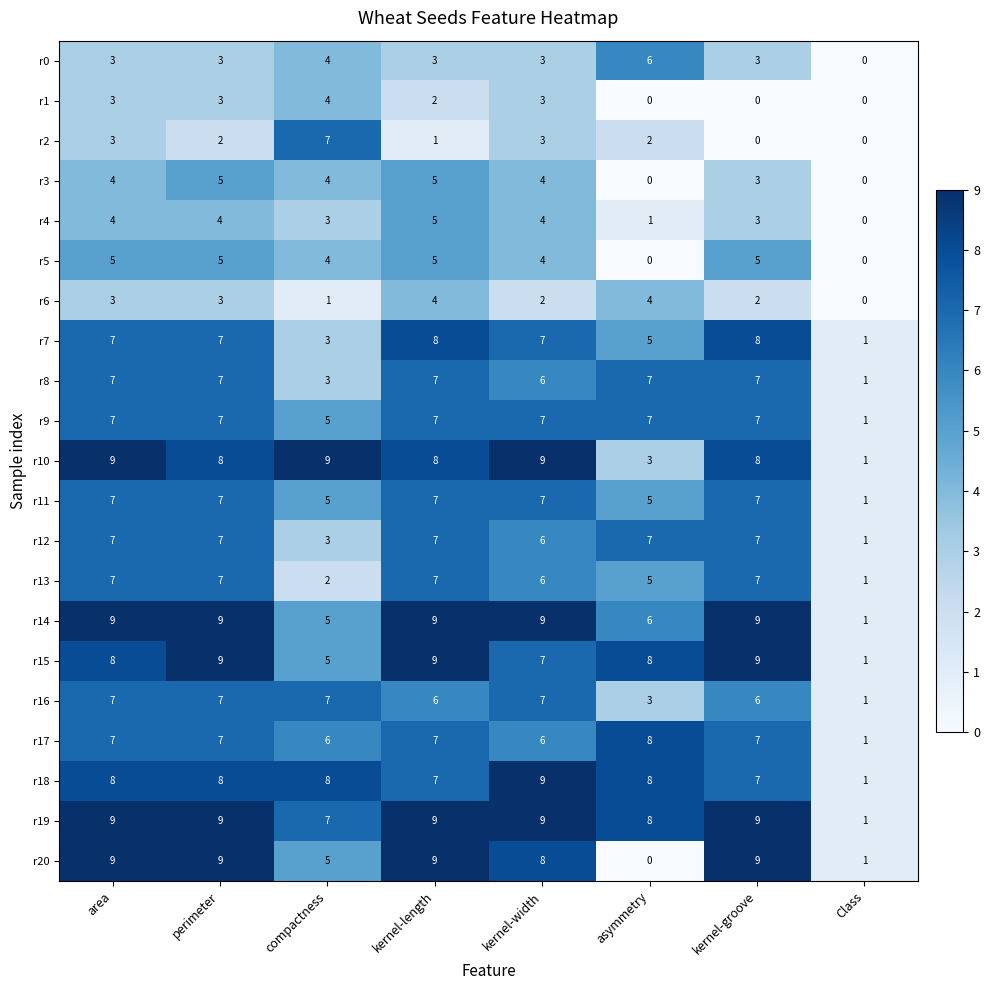

Is it true that r18 equals 4 at asymmetry?

False